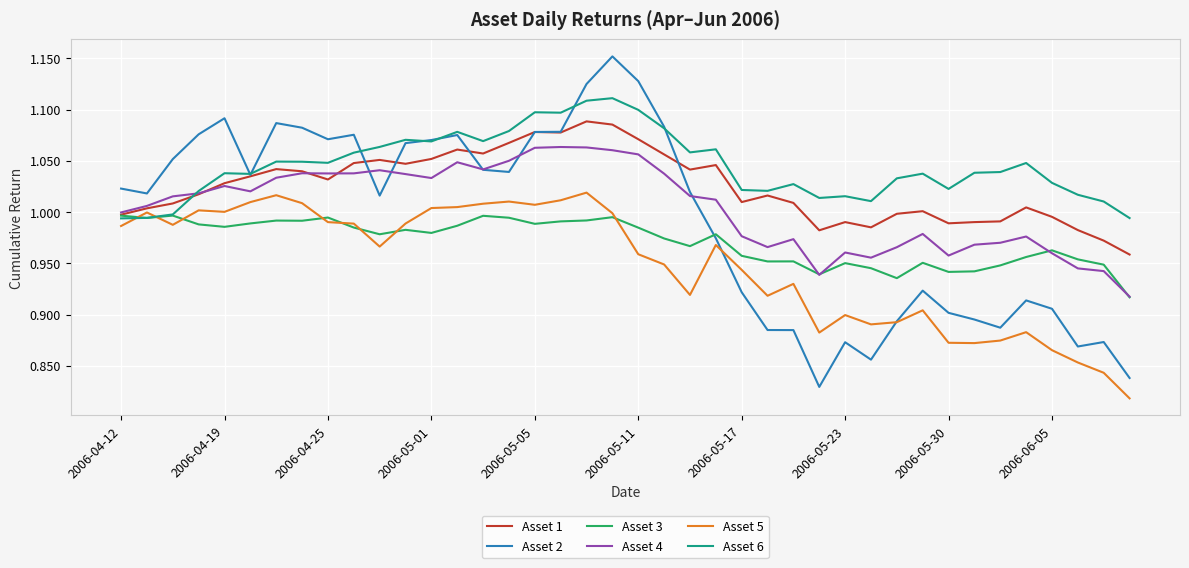

Rank the series by their maximum value, from highest to lowest.

Asset 2, Asset 6, Asset 1, Asset 4, Asset 5, Asset 3